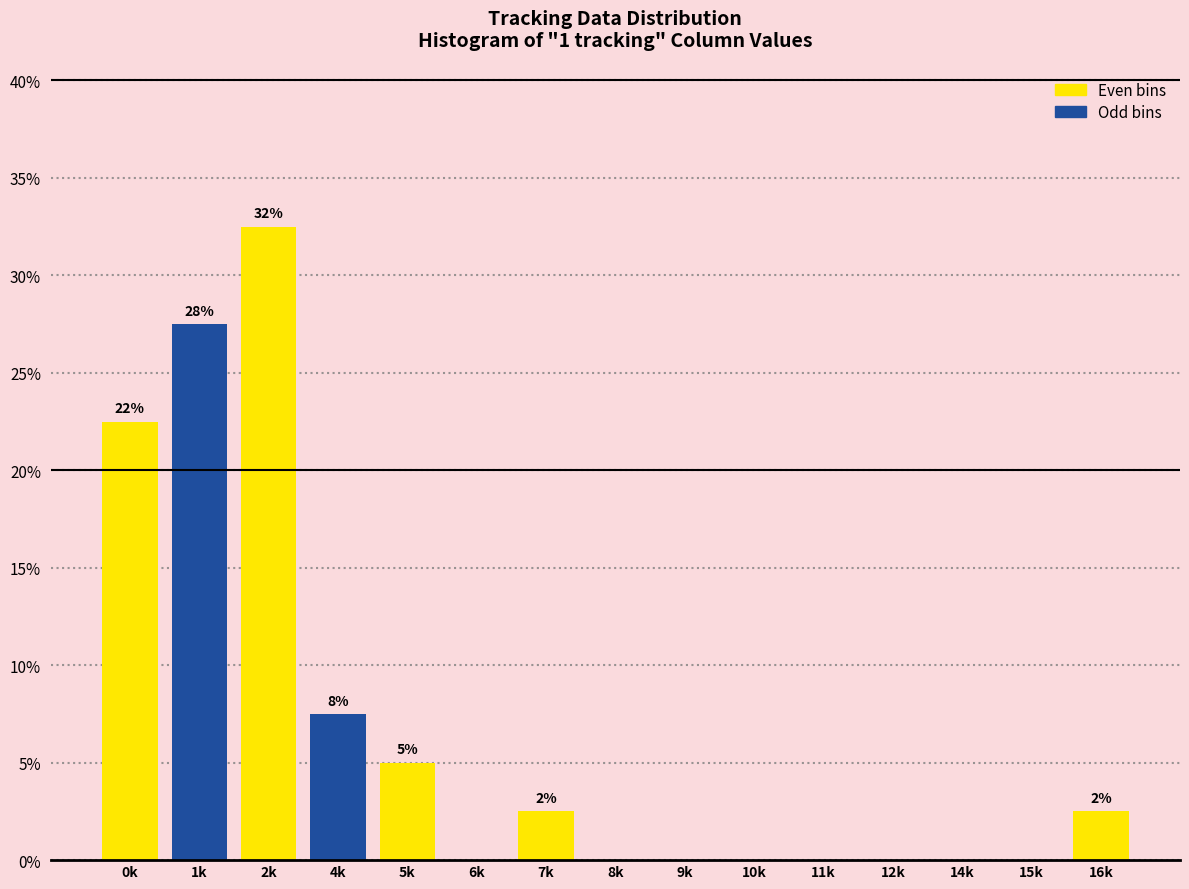

Reading left to right, extract all data points from this chart.

0k=22.5	1k=27.5	2k=32.5	4k=7.5	5k=5.0	6k=0.0	7k=2.5	8k=0.0	9k=0.0	10k=0.0	11k=0.0	12k=0.0	14k=0.0	15k=0.0	16k=2.5